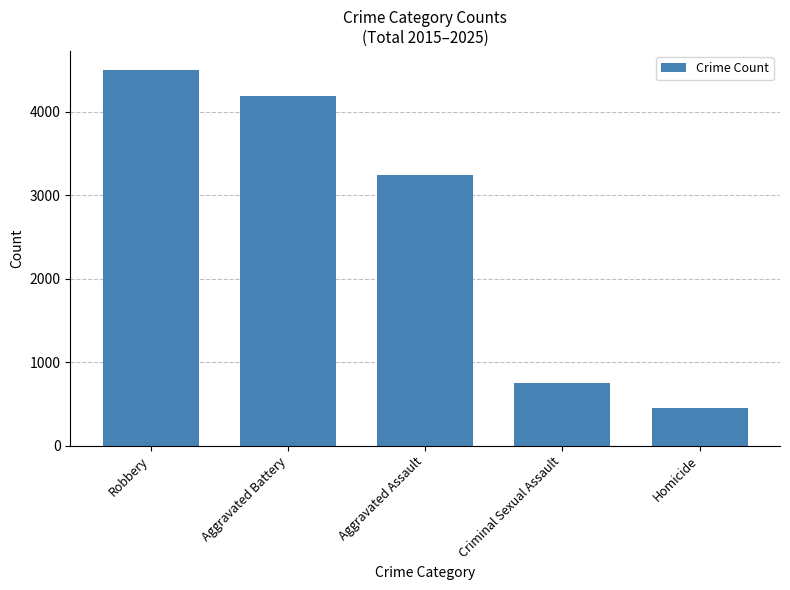

What is the difference between the maximum and minimum values?

4058